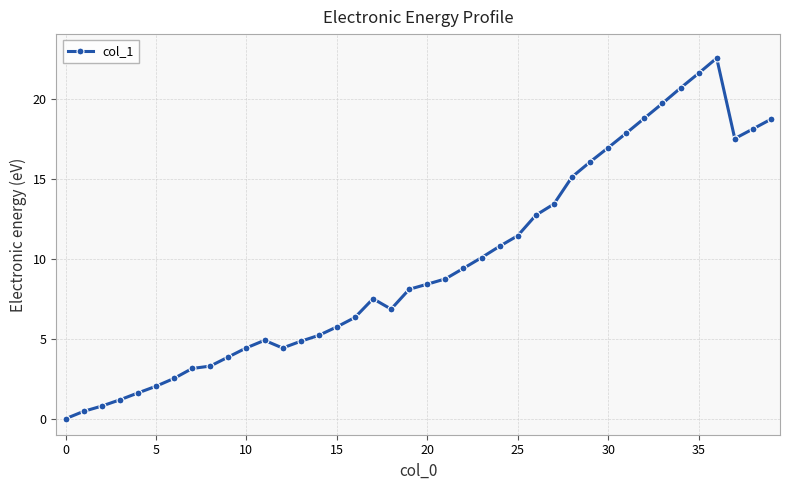

Is this an area chart (filled region under the line)?

No